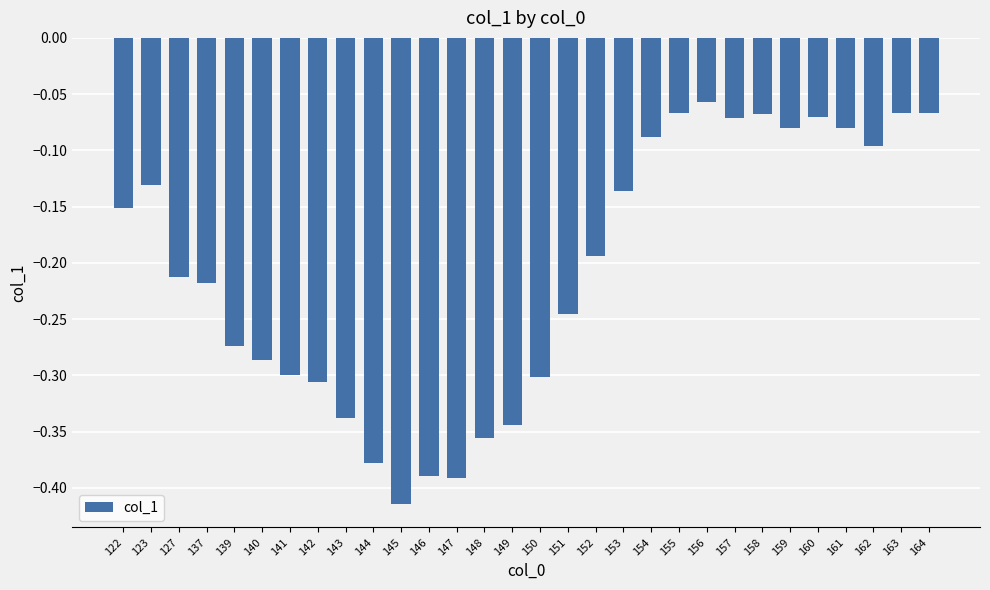

What is the change in value from 149 to 162?

+0.2